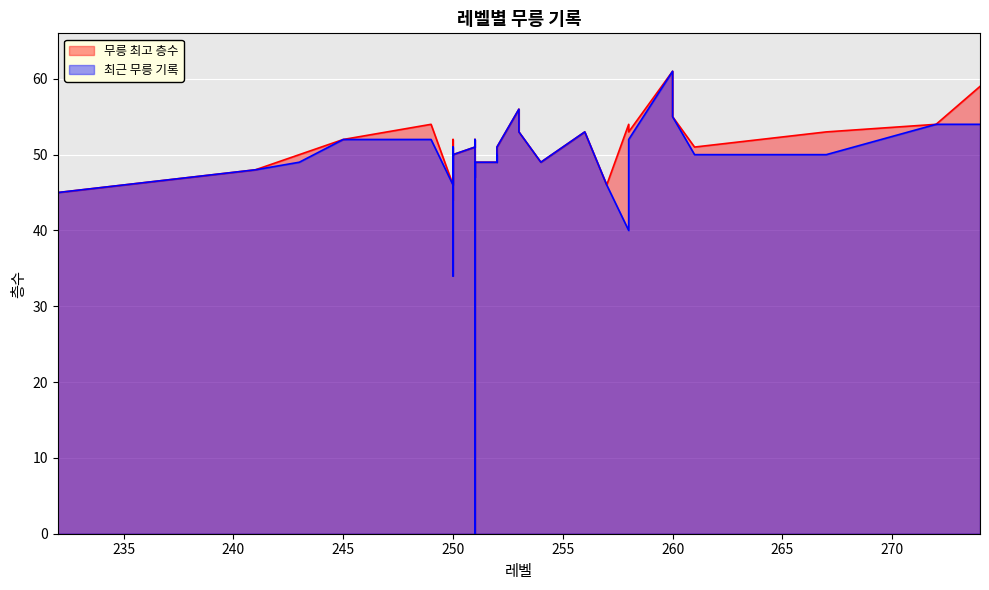

What is the label of the 18th point from the right?

252